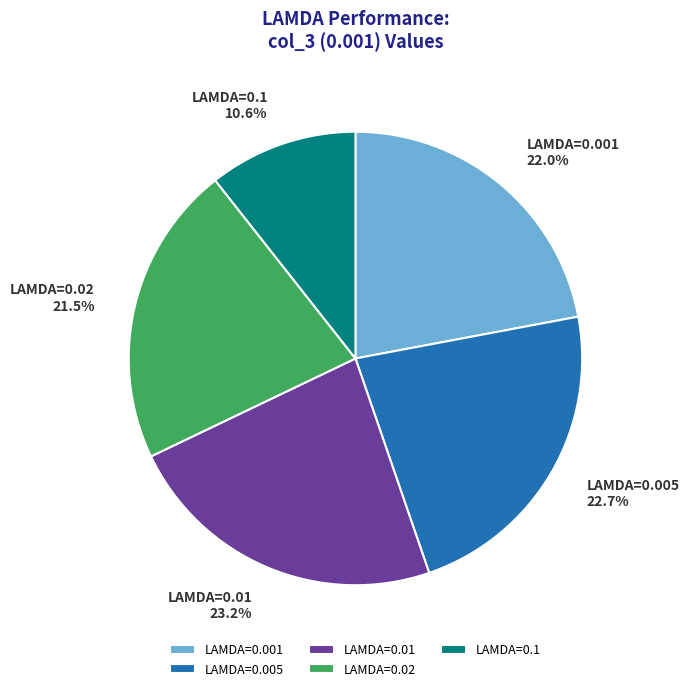

Is there a majority slice in this chart?

No